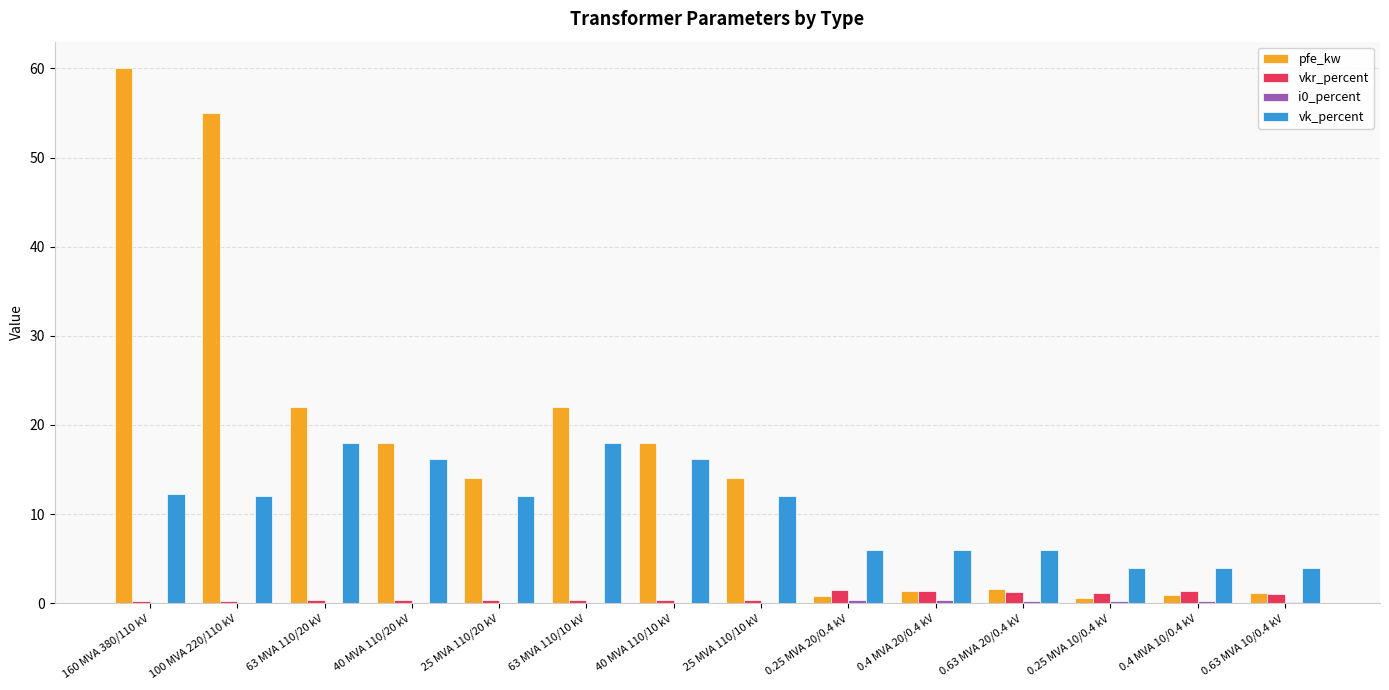

How many groups of bars are there?

14